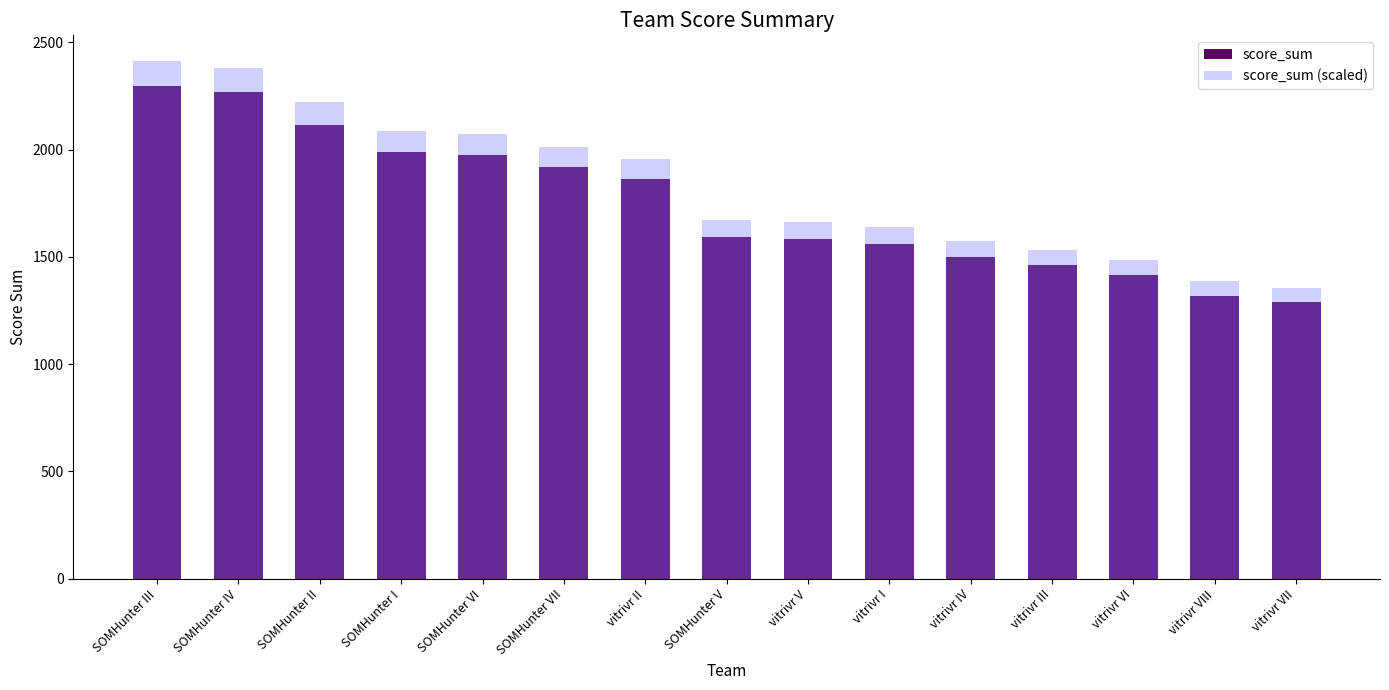

Reading left to right, what are all the values shown in this chart?

score_sum: SOMHunter III=2297.0	SOMHunter IV=2269.0	SOMHunter II=2116.0	SOMHunter I=1987.0	SOMHunter VI=1973.0	SOMHunter VII=1918.0	vitrivr II=1862.0	SOMHunter V=1594.0	vitrivr V=1584.0	vitrivr I=1561.0	vitrivr IV=1501.0	vitrivr III=1460.0	vitrivr VI=1415.0	vitrivr VIII=1319.0	vitrivr VII=1290.0
score_sum (scaled): SOMHunter III=2411.8	SOMHunter IV=2382.5	SOMHunter II=2221.8	SOMHunter I=2086.3	SOMHunter VI=2071.7	SOMHunter VII=2013.9	vitrivr II=1955.1	SOMHunter V=1673.7	vitrivr V=1663.2	vitrivr I=1639.1	vitrivr IV=1576.0	vitrivr III=1533.0	vitrivr VI=1485.8	vitrivr VIII=1385.0	vitrivr VII=1354.5